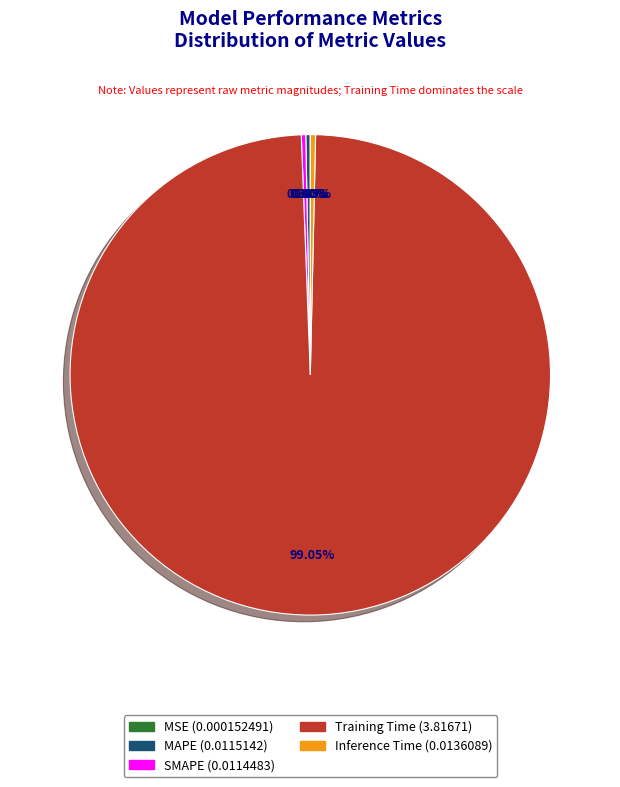

To the nearest percent, what is the difference between the largest and smallest slice percentages?

99%